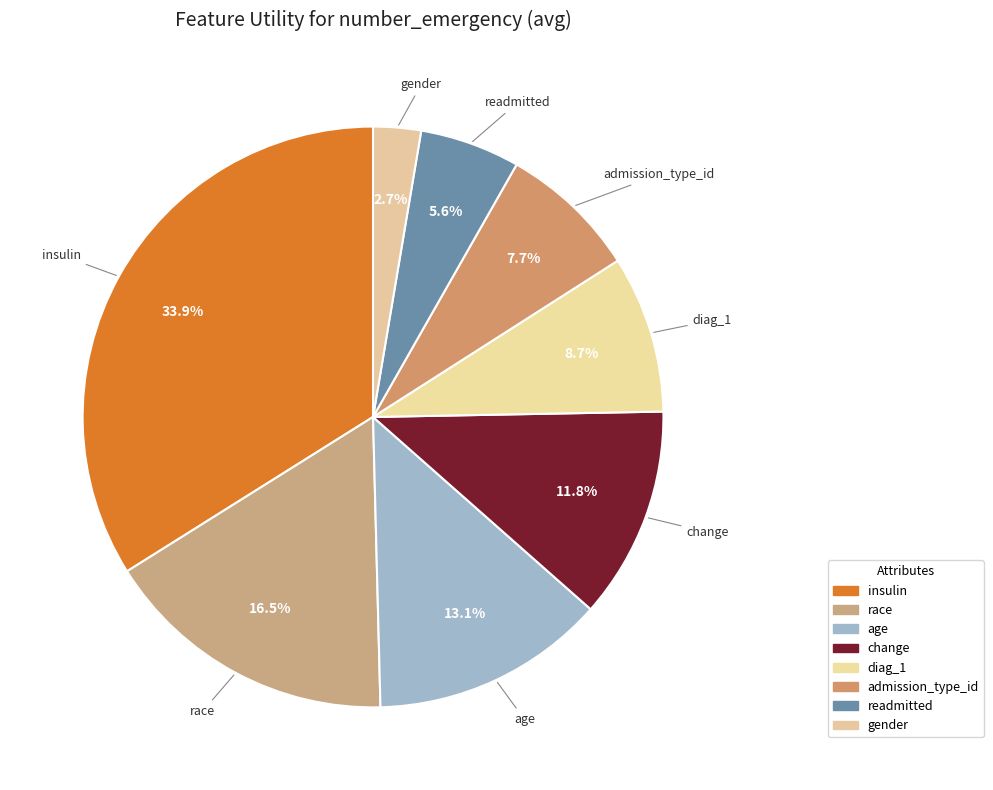

How many slices are in this pie chart?

8